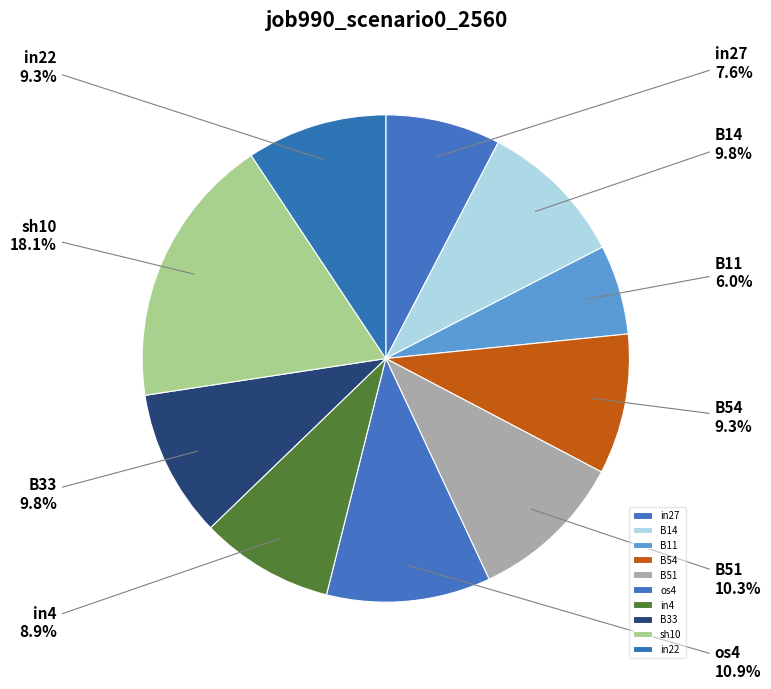

Count the number of slices in the pie.

10